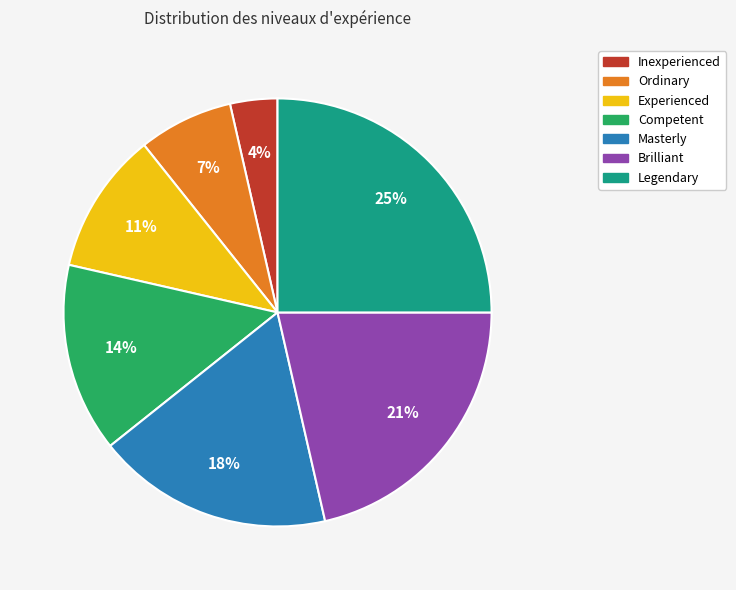

True or false: Experienced accounts for 17% of the total.

False